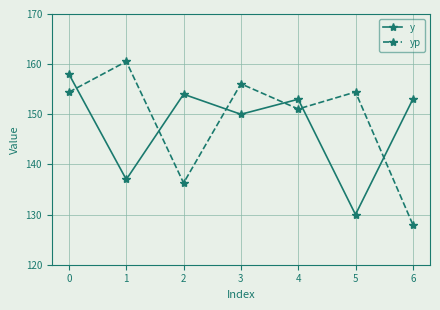

Reading left to right, list all the values displayed in this chart.

y: 158.0	137.0	154.0	150.0	153.0	130.0	153.0
yp: 154.4	160.5	136.3	156.1	151.1	154.4	128.0